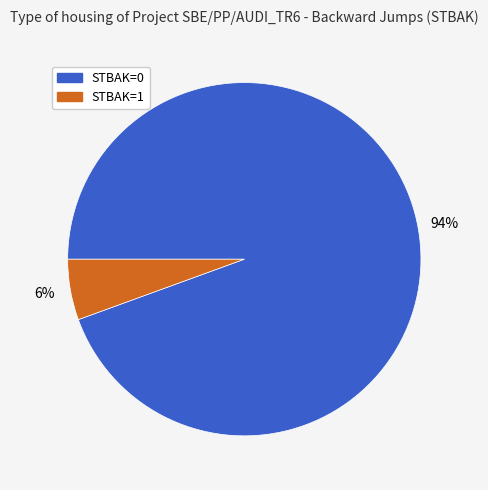

To the nearest percent, what is the combined percentage of STBAK=0 and STBAK=1?

100%